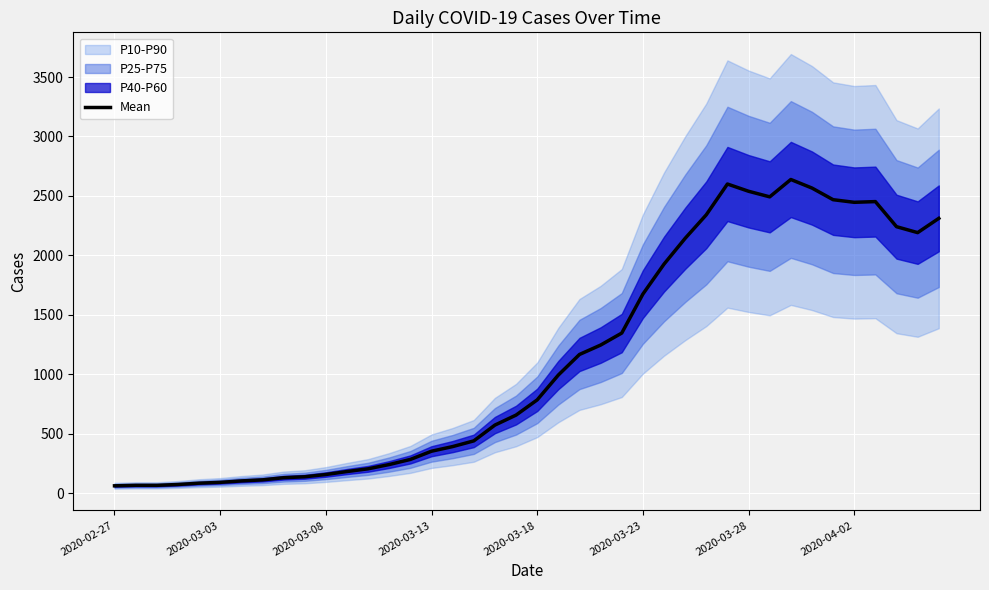

Reading right to left, list all the values displayed in this chart.

2311	2191	2241	2452	2446	2468	2566	2638	2492	2539	2600	2341	2143	1926	1674	1346	1245	1166	993	784	656	572	439	391	352	283	240	204	181	156	137	129	111	102	90	83	72	65	65	61